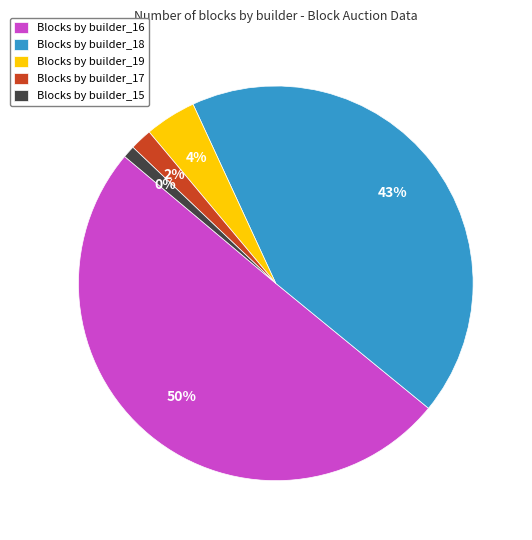

To the nearest percent, what percentage of the pie is builder_18?

43%